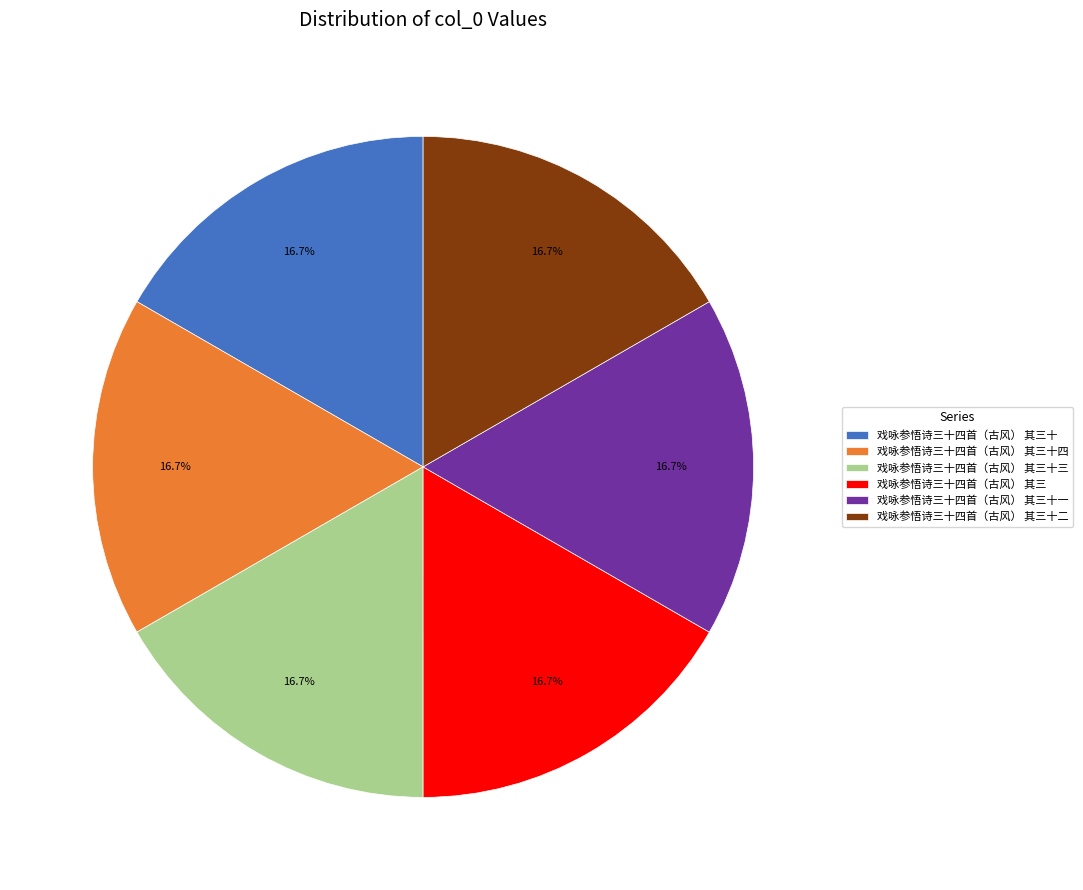

Does any single category account for the majority?

No